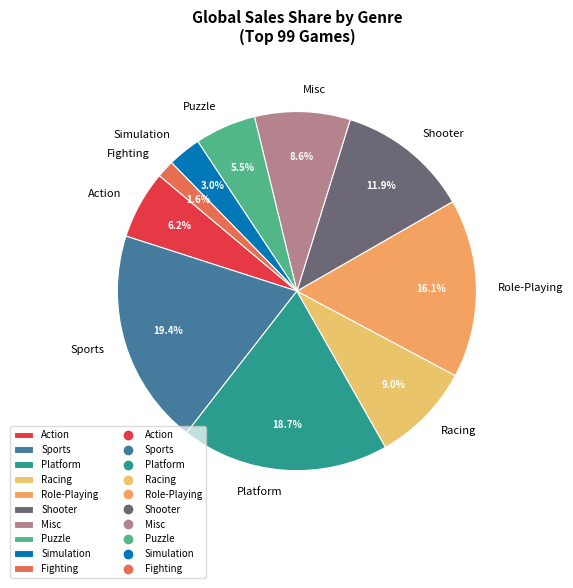

To the nearest percent, what is the average slice percentage?

10%